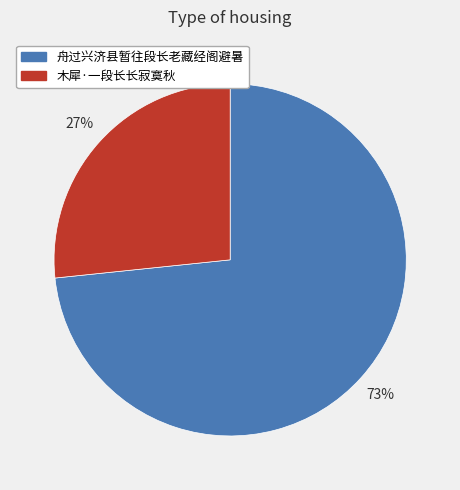

To the nearest percent, what is the average slice percentage?

50%